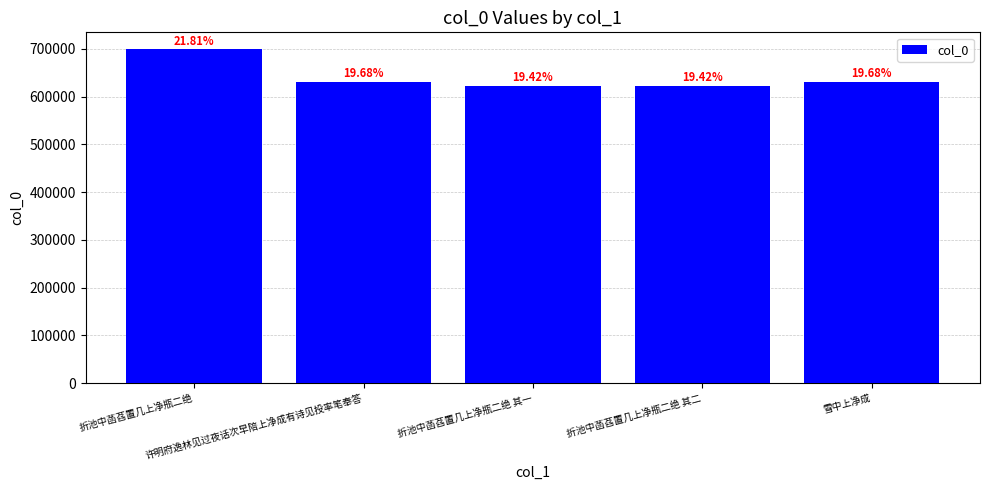

Are the bars horizontal?

No